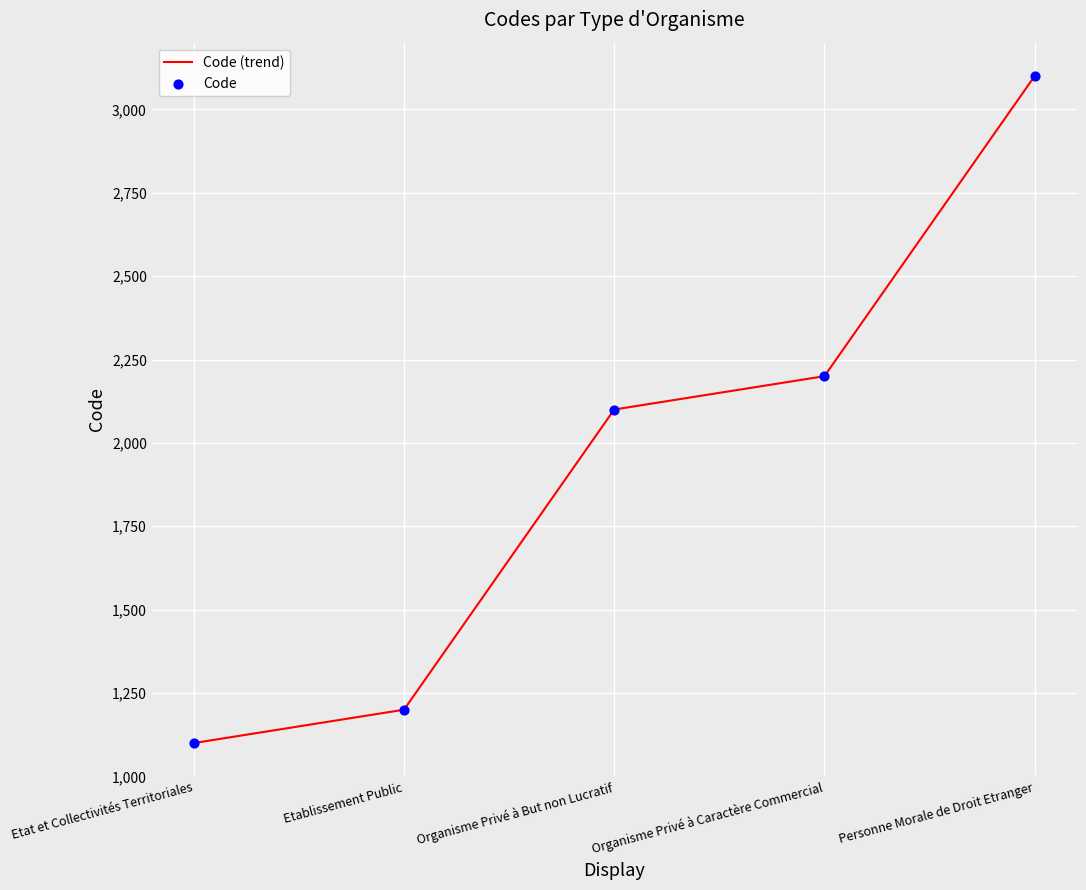

Between Organisme Privé à Caractère Commercial and Etat et Collectivités Territoriales, which is larger?

Organisme Privé à Caractère Commercial